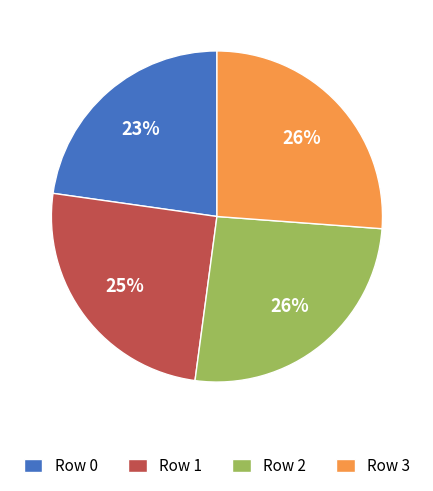

Do Row 1 and Row 3 together represent more than half of the pie?

Yes